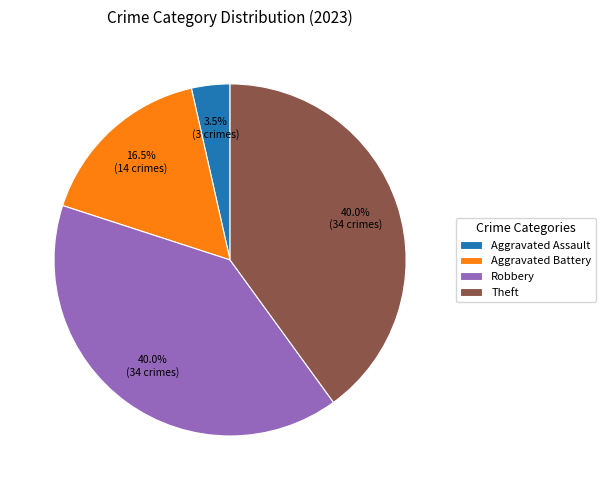

What is the smallest slice in the pie chart?

Aggravated Assault